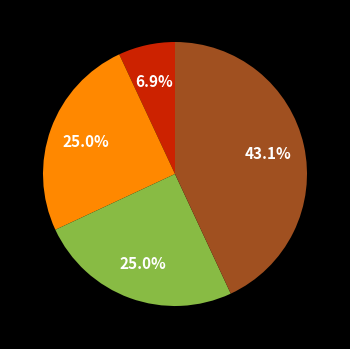

Does any single category account for the majority?

No